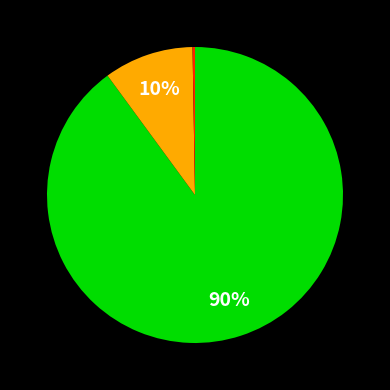

Is there a majority slice in this chart?

Yes